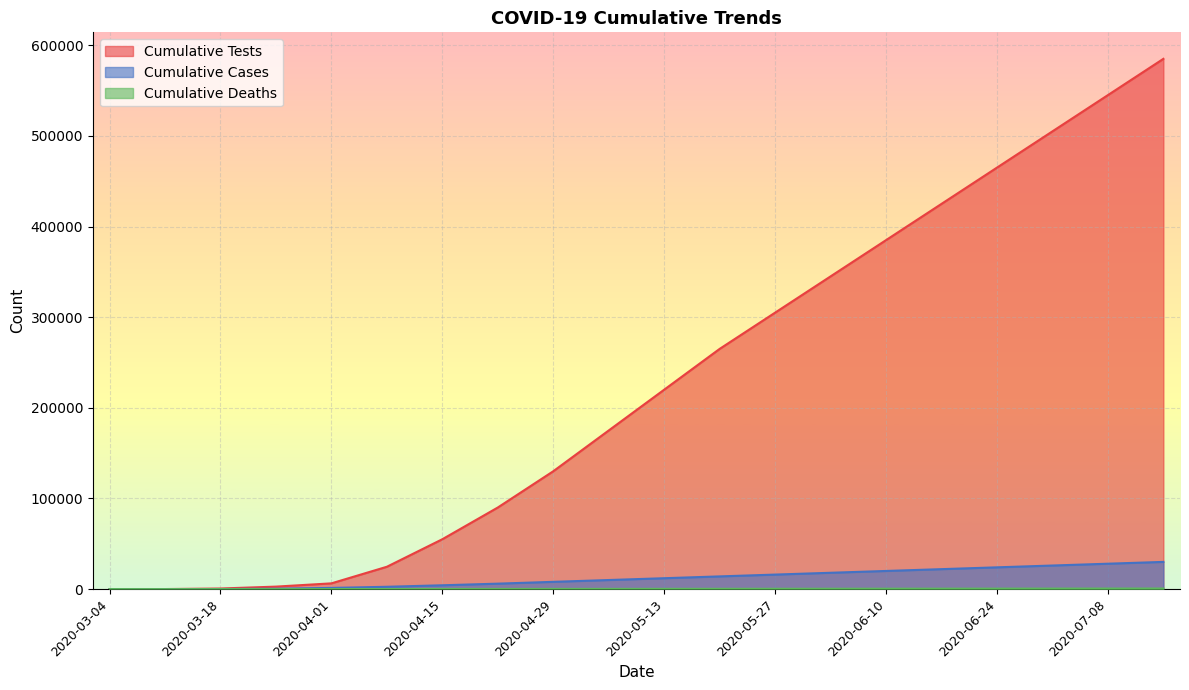

At which label does Cumulative Cases first exceed 12000?

2020-05-20